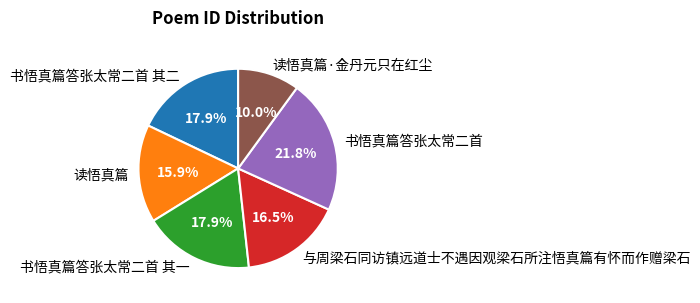

How many slices are in this pie chart?

6